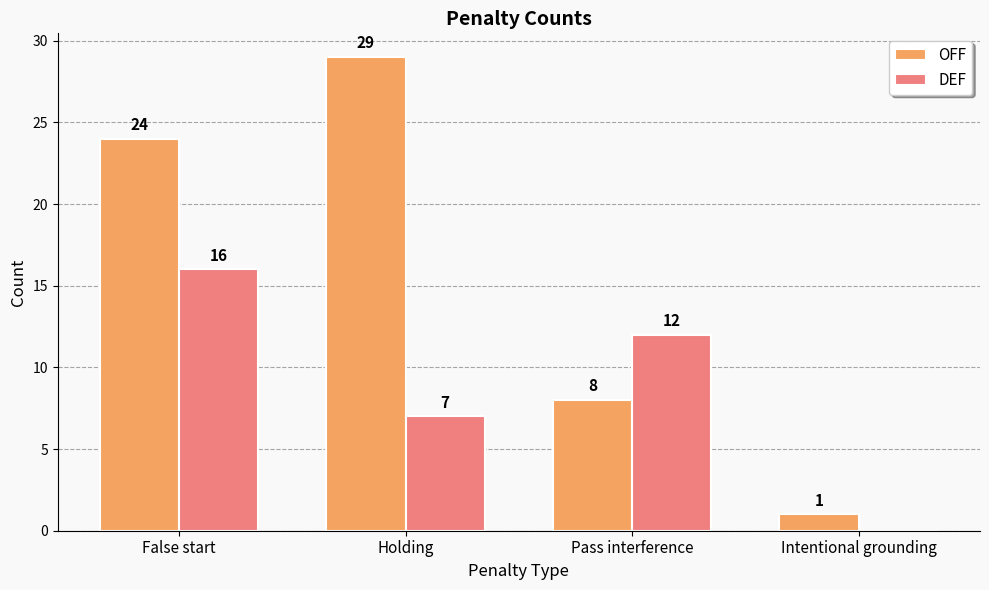

What is the sum of the DEF values at Intentional grounding and Holding?

7